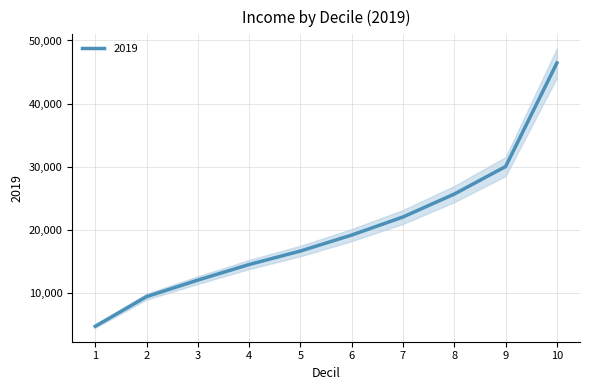

How many data points are less than 19136?

5